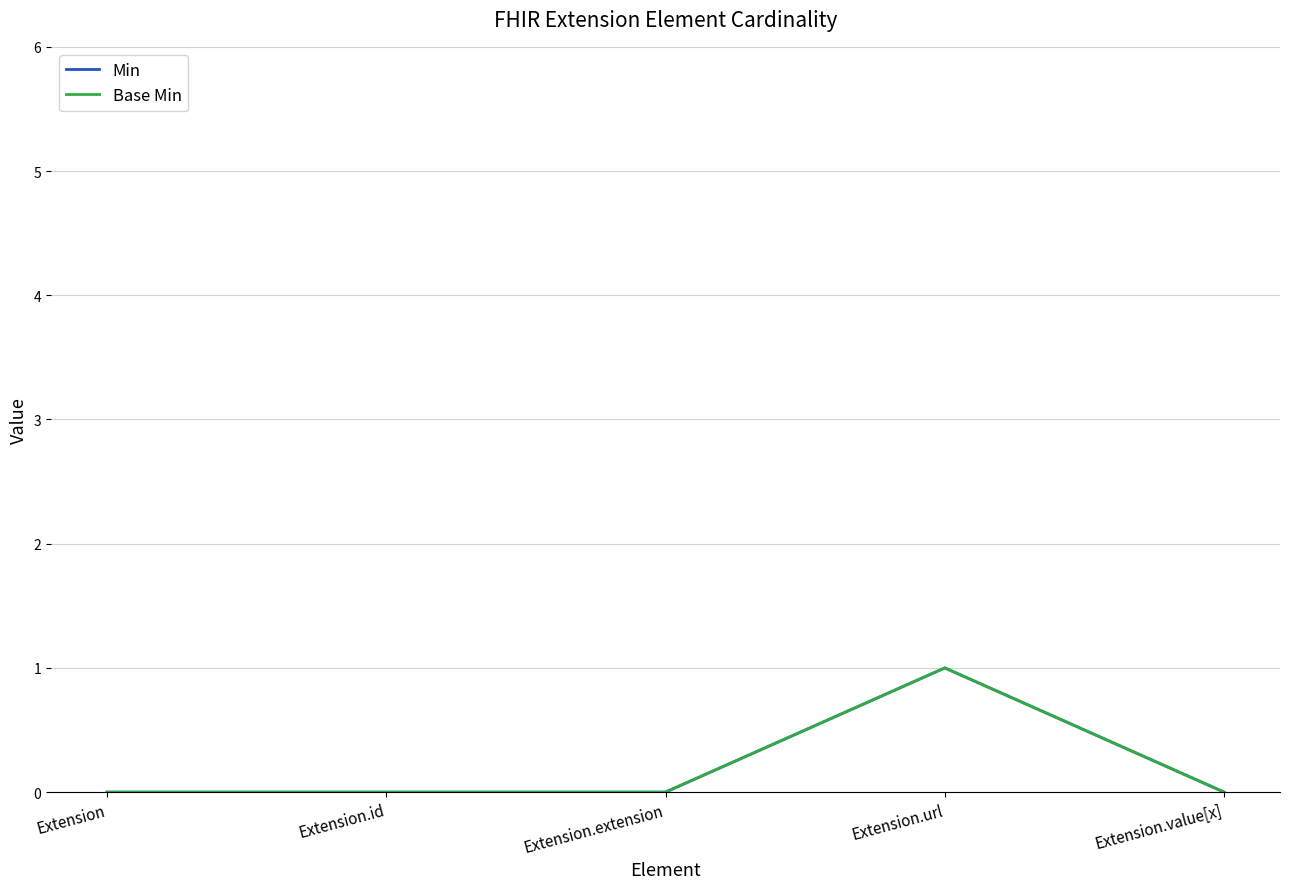

Where is Min nearest to the value 0?

Extension